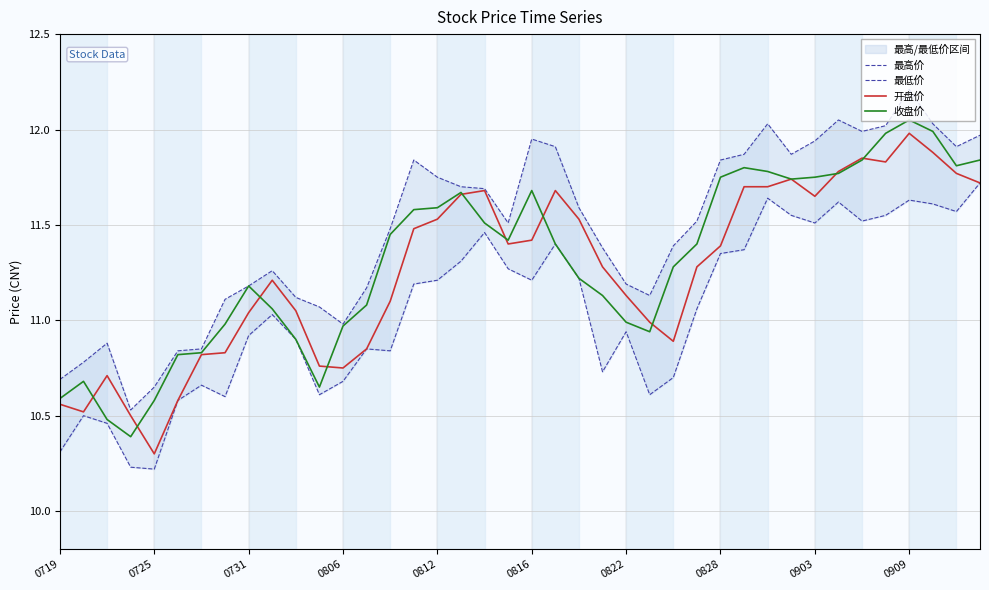

What are all the series names shown in the legend?

最高价, 最低价, 开盘价, 收盘价